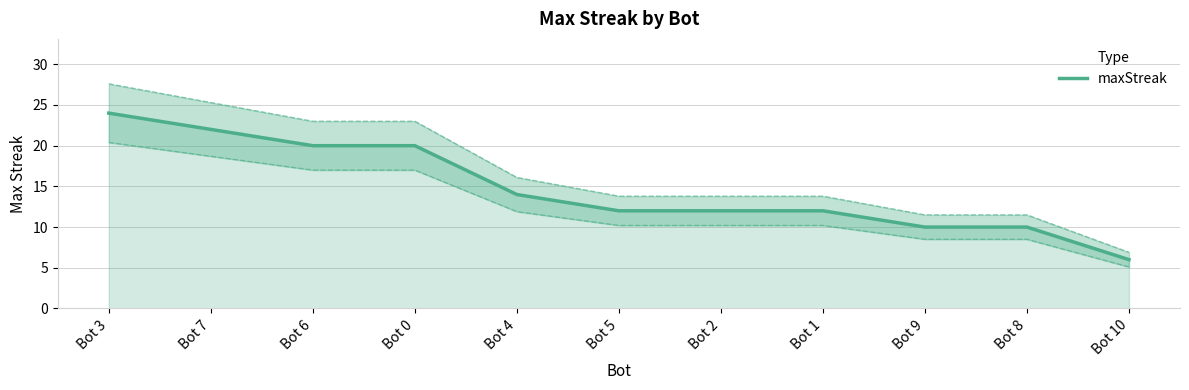

True or false: there are more than 1 points higher than both neighbors.

False